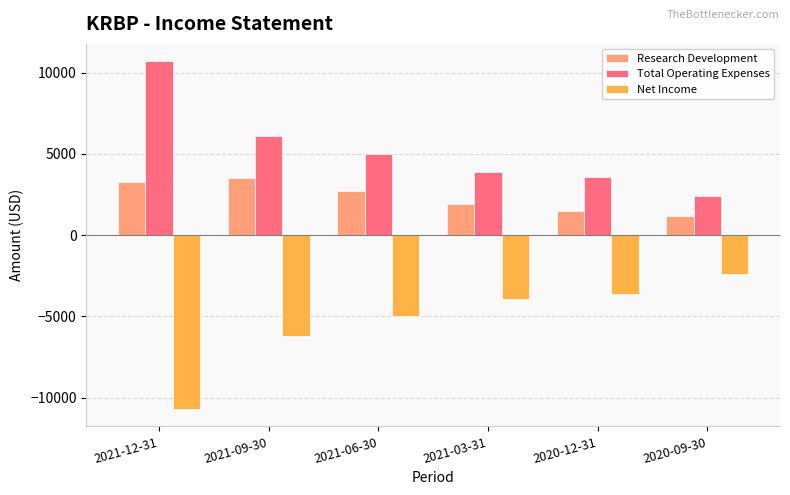

Does the chart contain stacked bars?

No